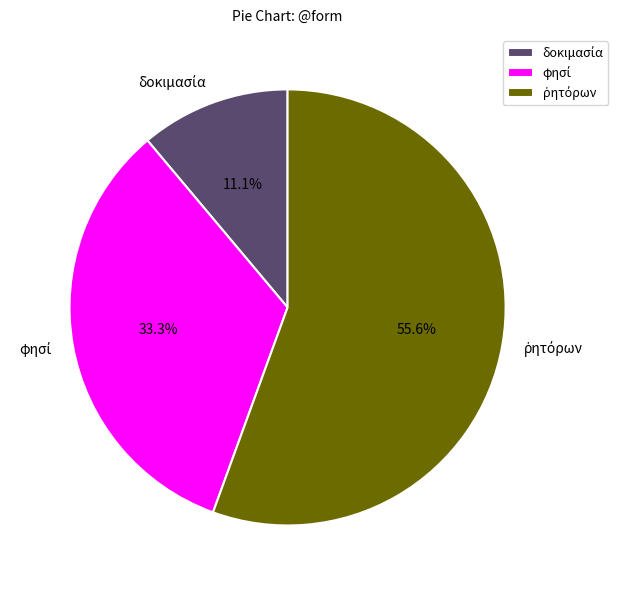

Is there any slice that represents more than half of the pie?

Yes